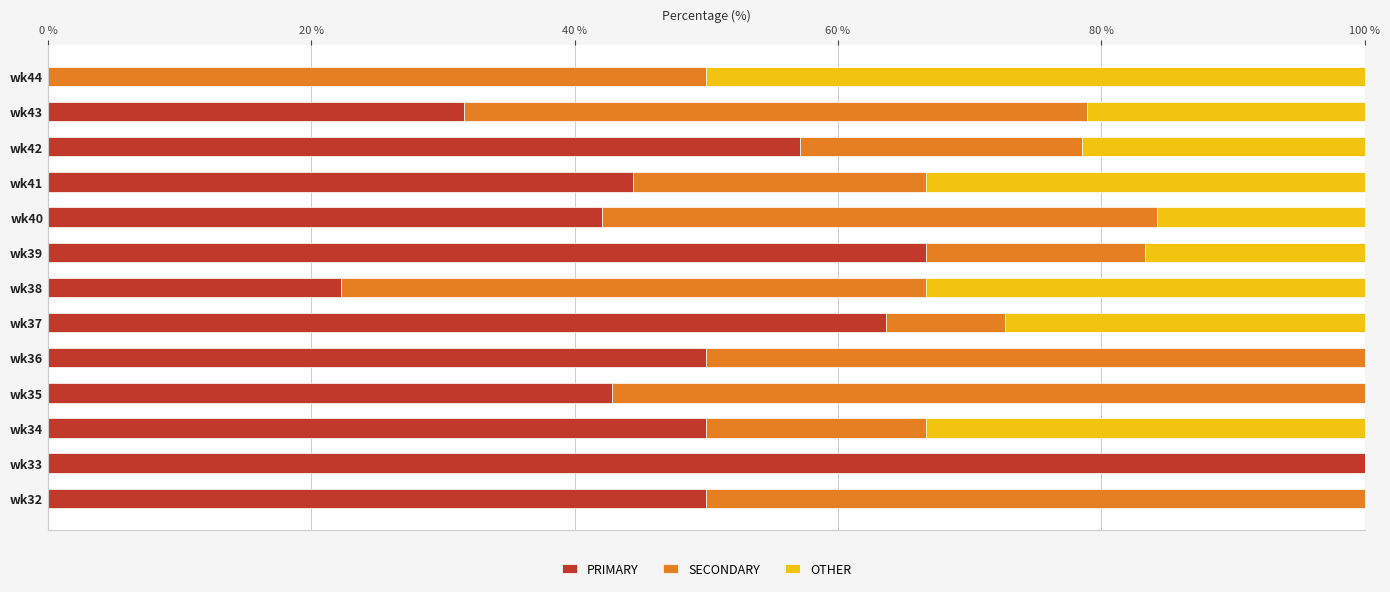

The value of PRIMARY at wk35 is 59.6. True or false?

False